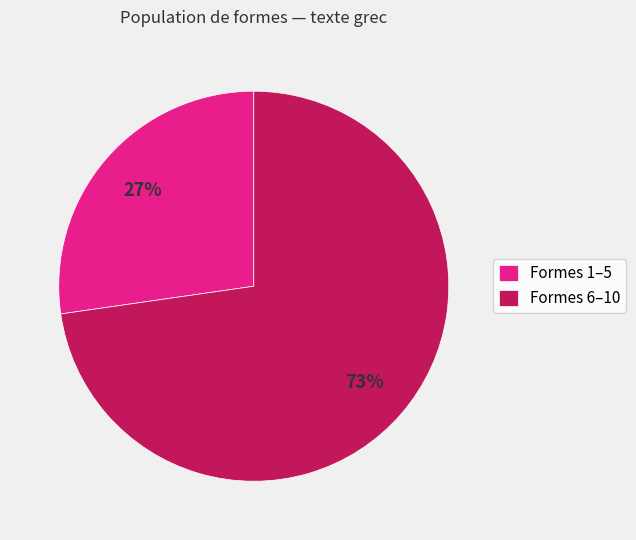

True or false: Formes 1–5 accounts for 27% of the total.

True